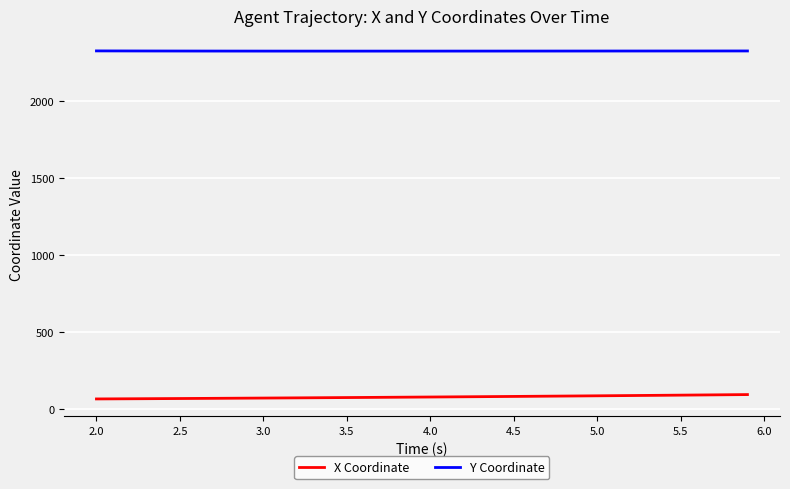

Rank the series by their maximum value, from highest to lowest.

Y Coordinate, X Coordinate